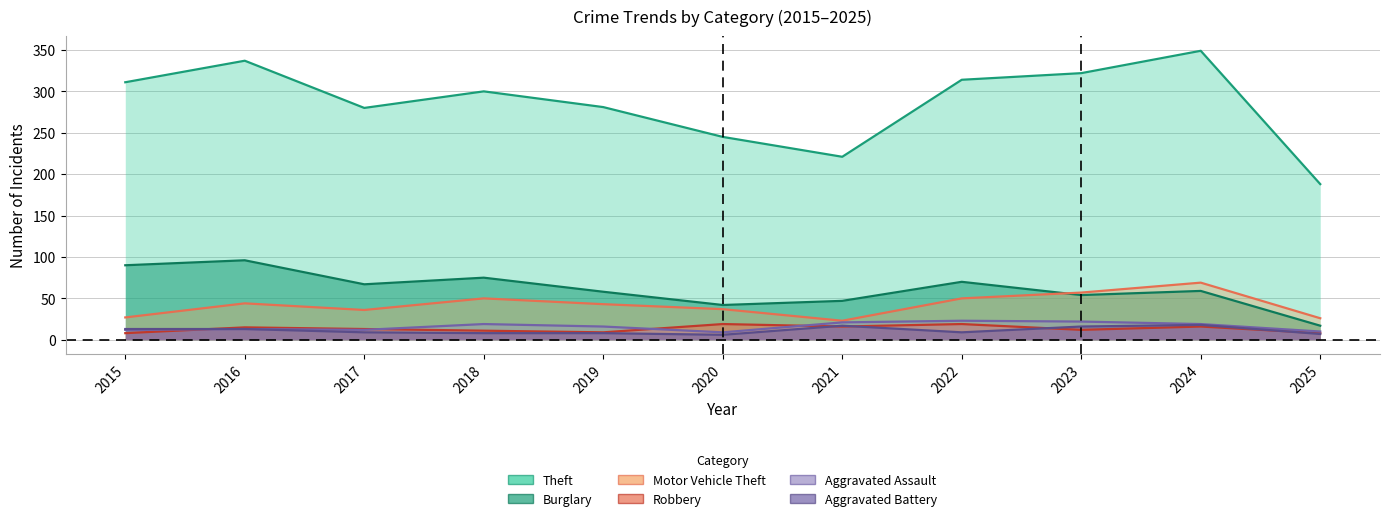

What is the difference between the maximum and minimum values in the Robbery series?

11